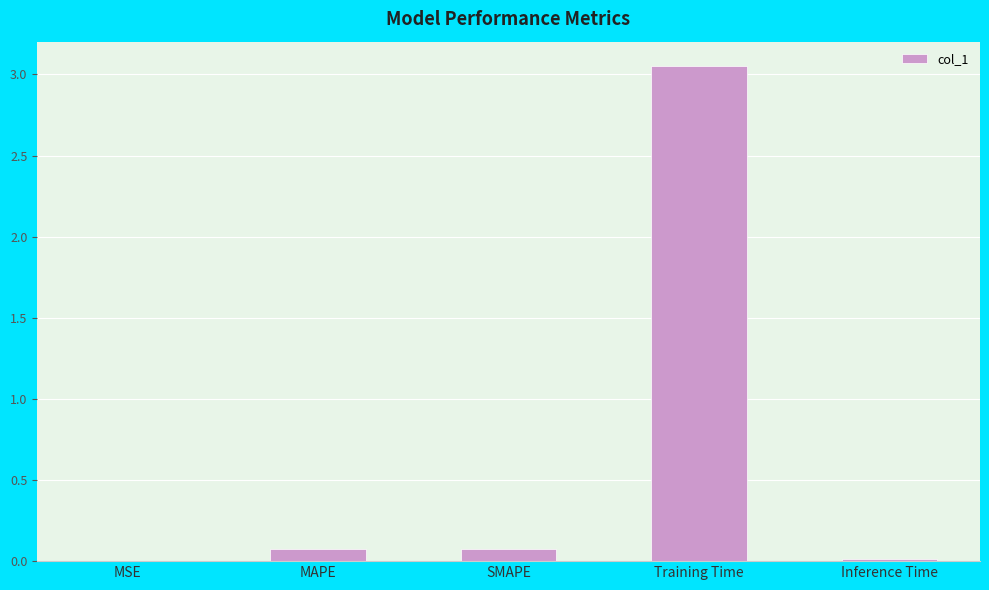

True or false: the data shows 0.0 at MSE.

True